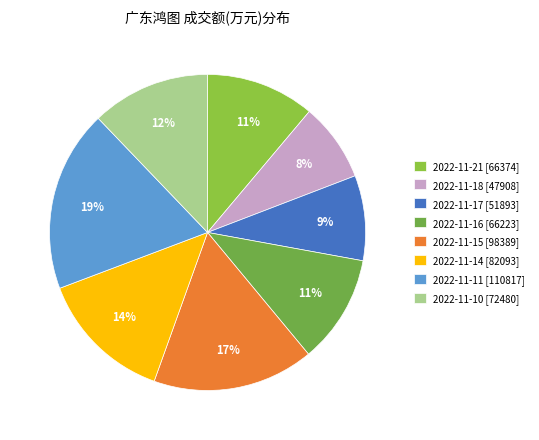

To the nearest percent, what is the difference between the 2022-11-10 and 2022-11-16 slice percentages?

1%